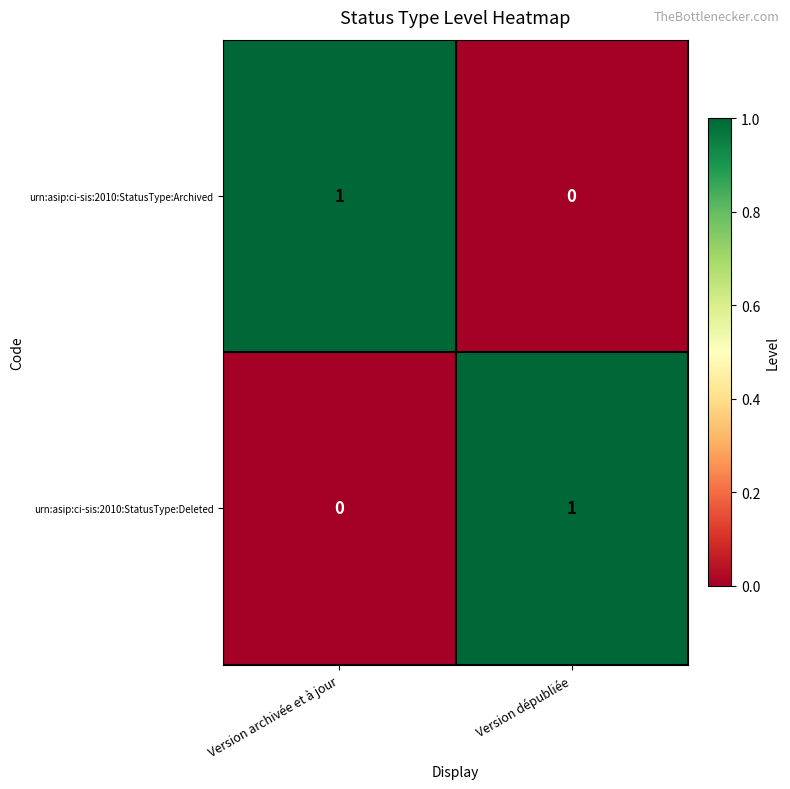

Reading right to left, extract all data points from this chart.

urn:asip:ci-sis:2010:StatusType:Archived: 0	1
urn:asip:ci-sis:2010:StatusType:Deleted: 1	0